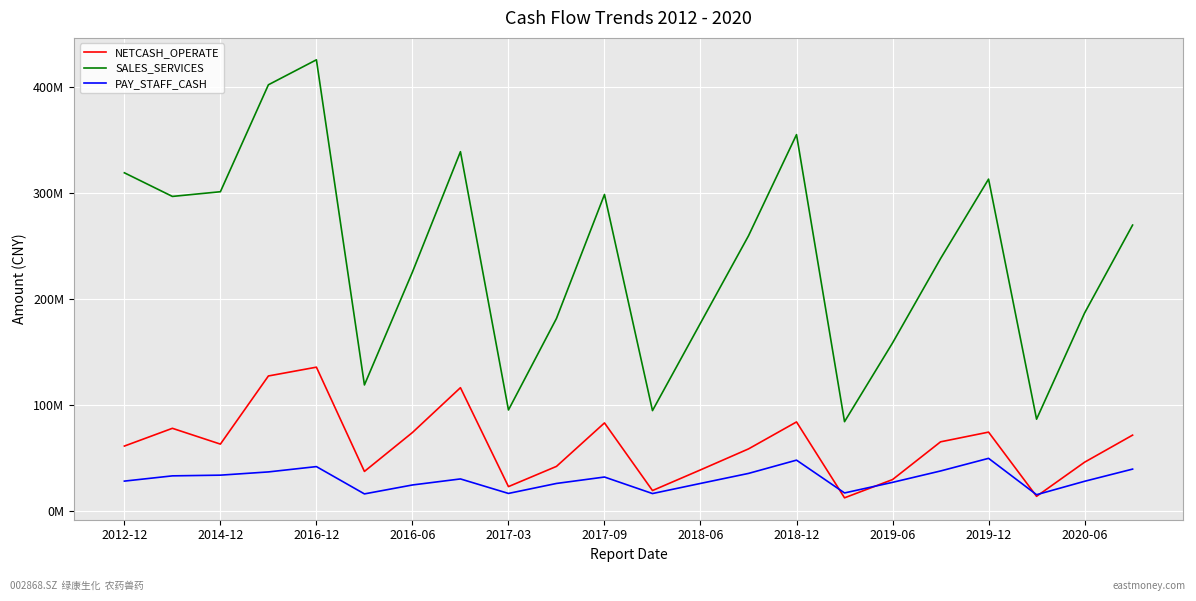

List the labels in order of NETCASH_OPERATE value, smallest first.

15, 19, 11, 2019-06, 16, 2017-09, 12, 2019-12, 20, 13, 2012-12, 2016-12, 17, 21, 2018-06, 18, 2014-12, 2020-06, 14, 2018-12, 2016-06, 2017-03